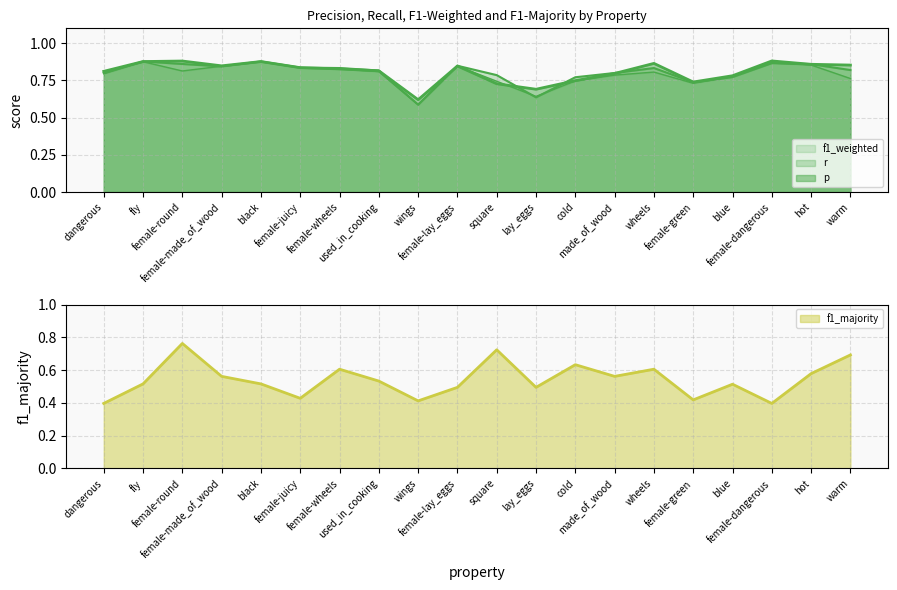

Where is the first local maximum for p?

female-round